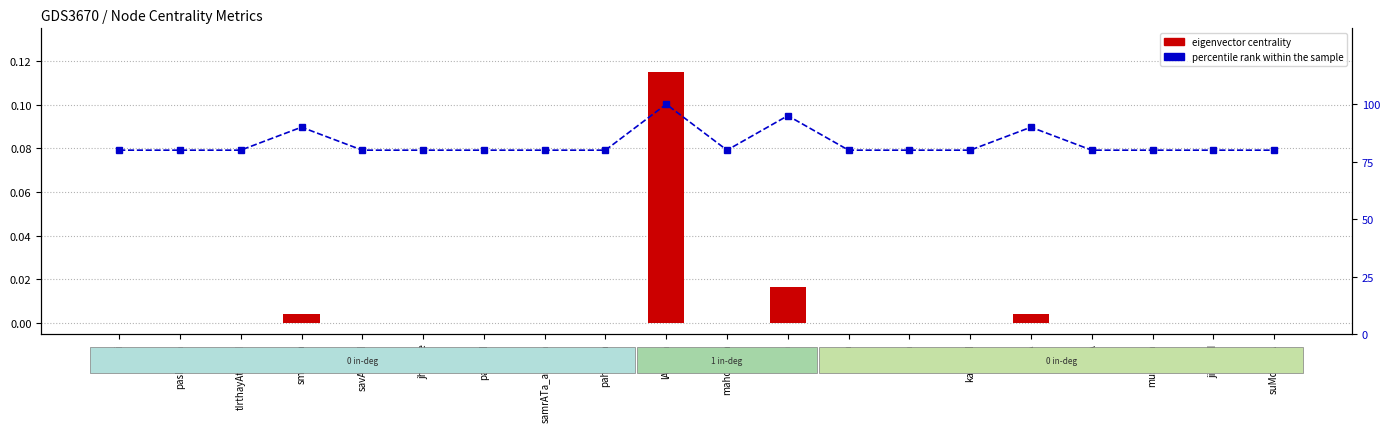

Rank the categories by percentile rank within the sample value from lowest to highest.

kIrti, pashcima, tIrthayAtriyoM, savAriyoM, jharane, pahA.DI, samrATa_ashoka, pahu.nca, mahotsava, khoja, dvAra, kaviyoM, pUjA, muskAna, jiMdagI, suMdaratA, smAraka, yAtrA, chora, lAhaula